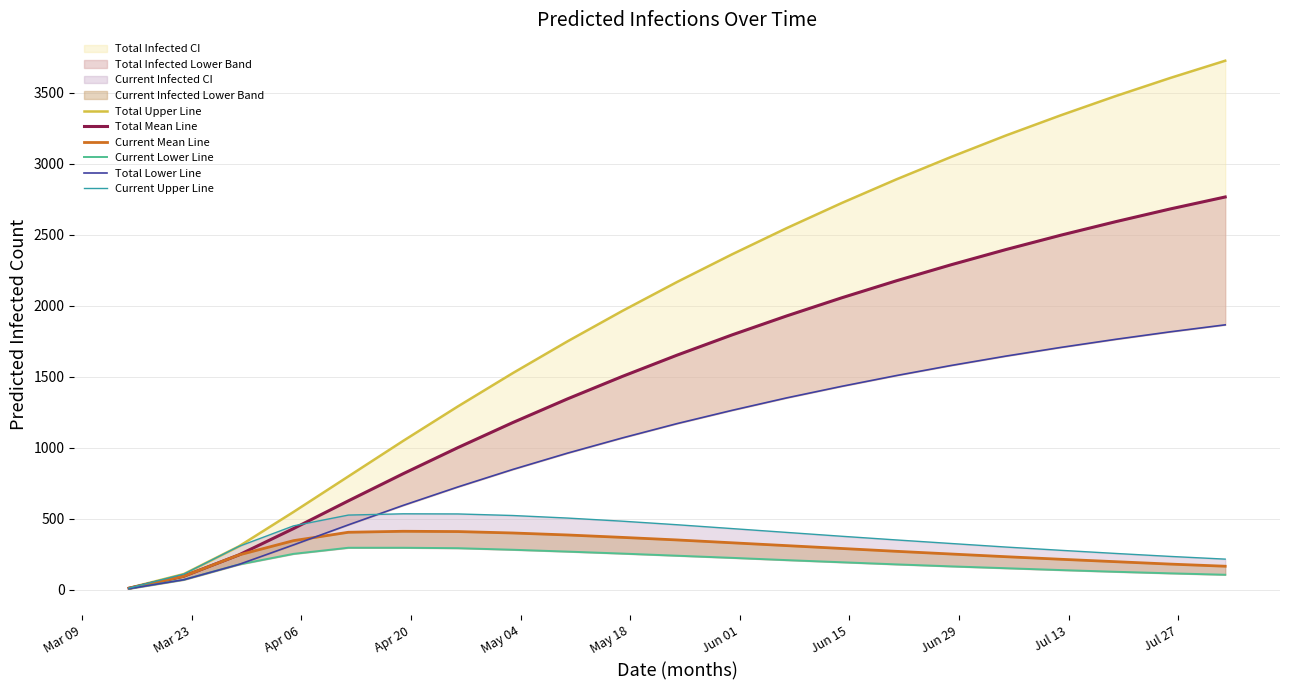

The predicted_total_infected_upper_line series shows 1069 at Jun 29. True or false?

False